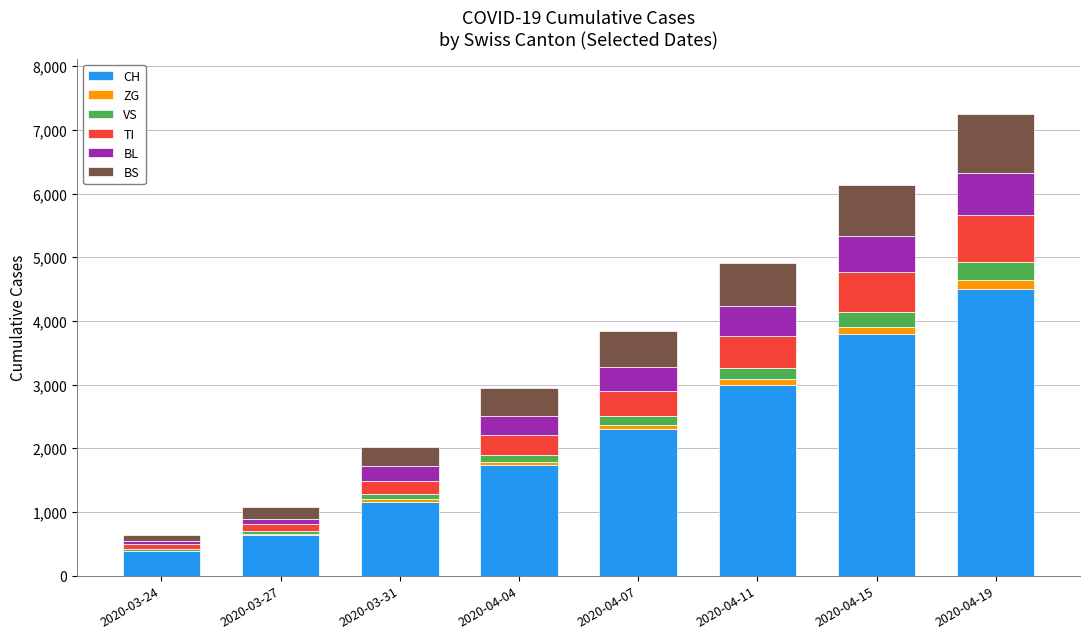

Are the bars horizontal?

No